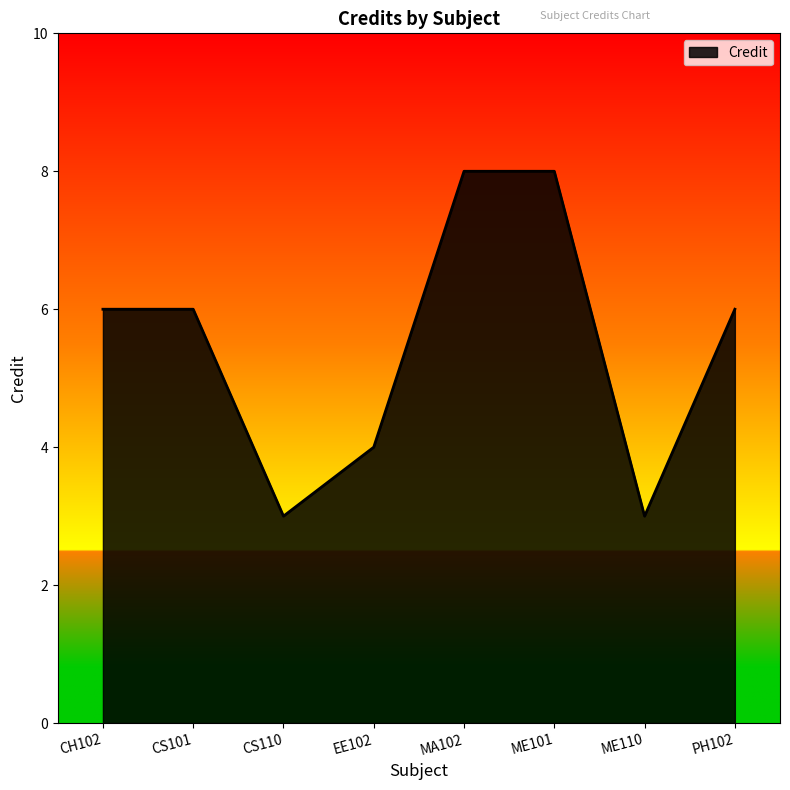

How many series are shown in this chart?

1